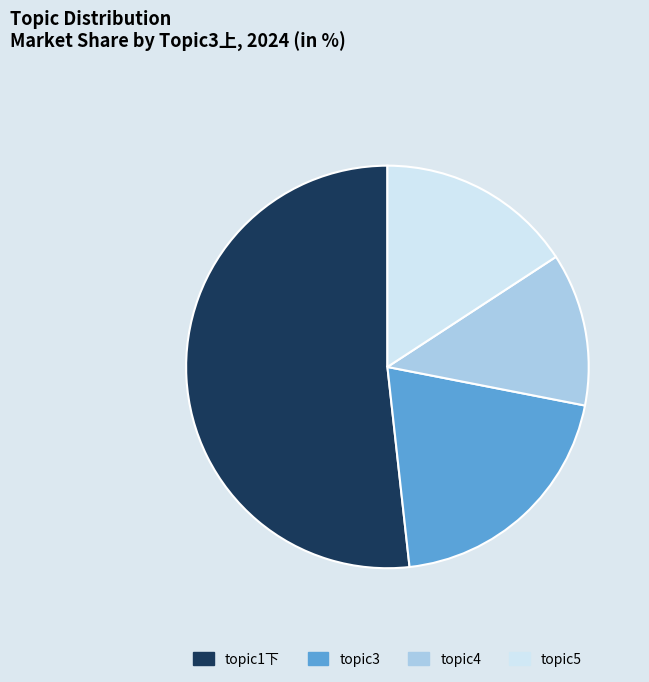

Which has a higher value, topic4 or topic3?

topic3